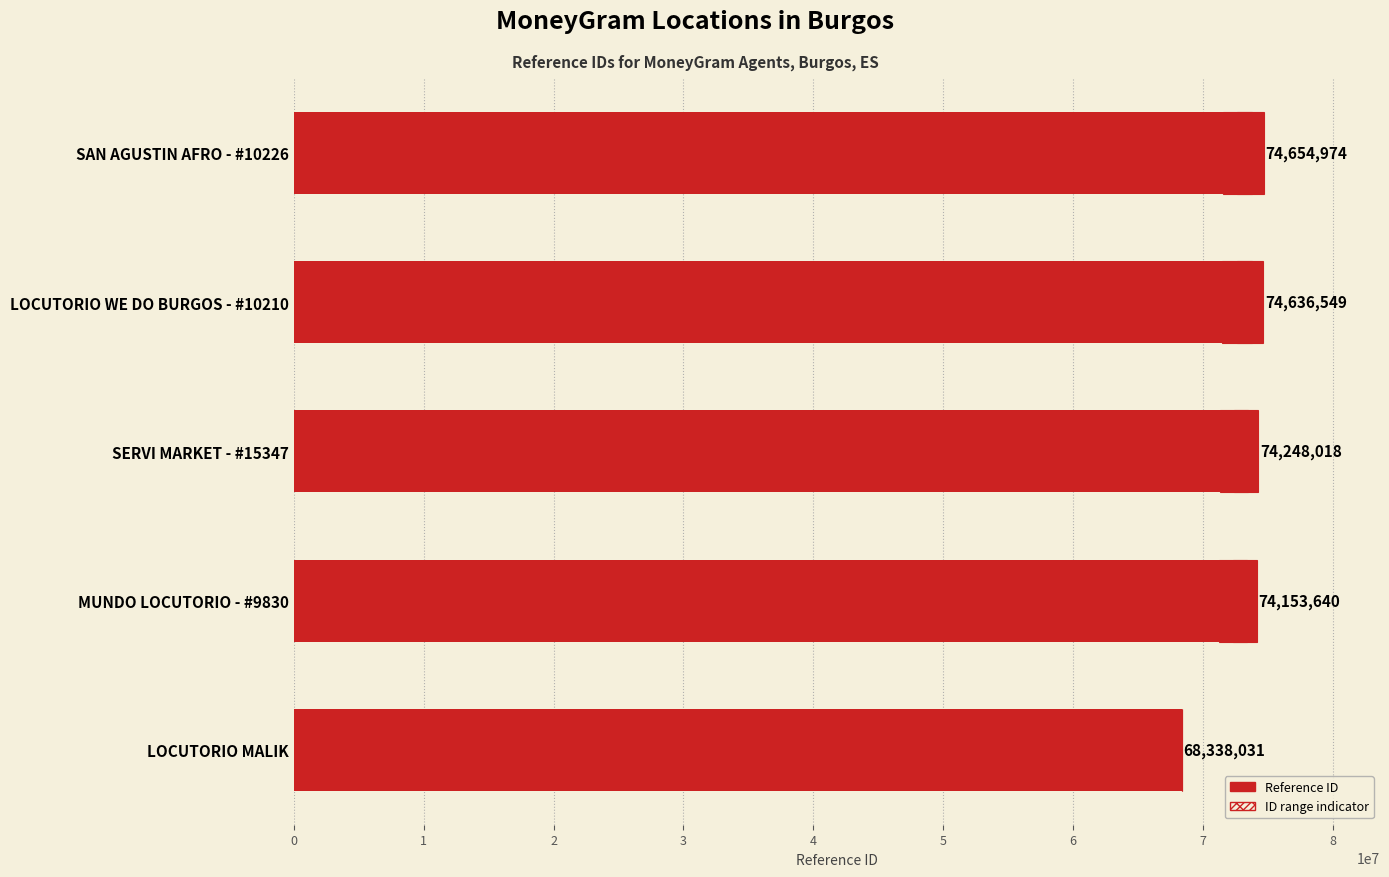

Is it true that the value at LOCUTORIO MALIK is 68338031?

True